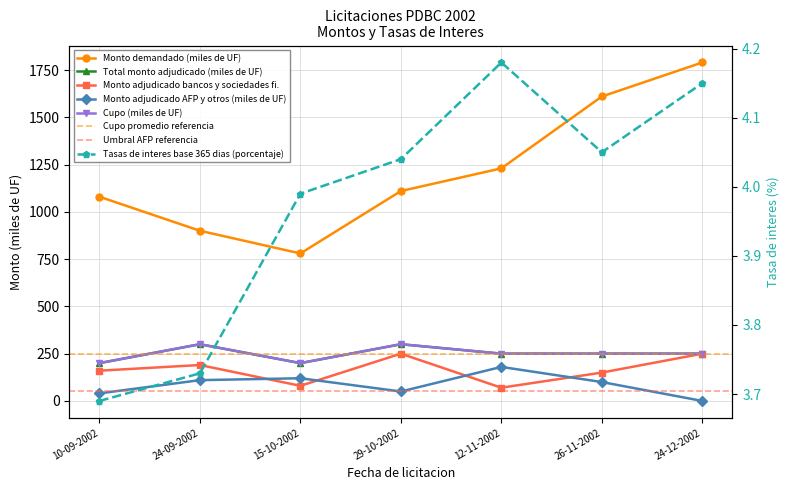

At which label is Monto demandado (miles de UF) closest to 1285?

12-11-2002